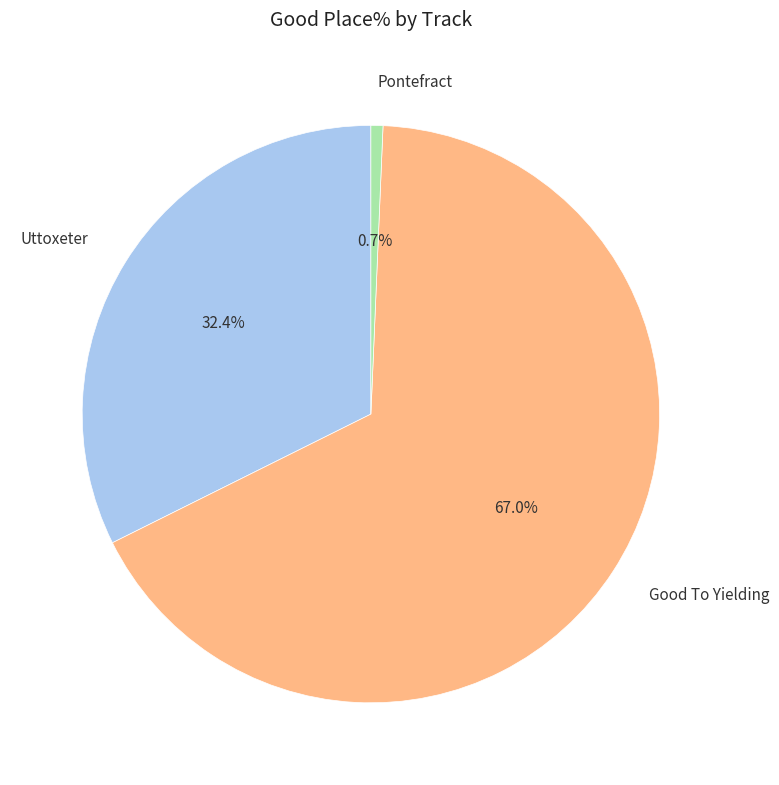

Is there any slice that represents more than half of the pie?

Yes